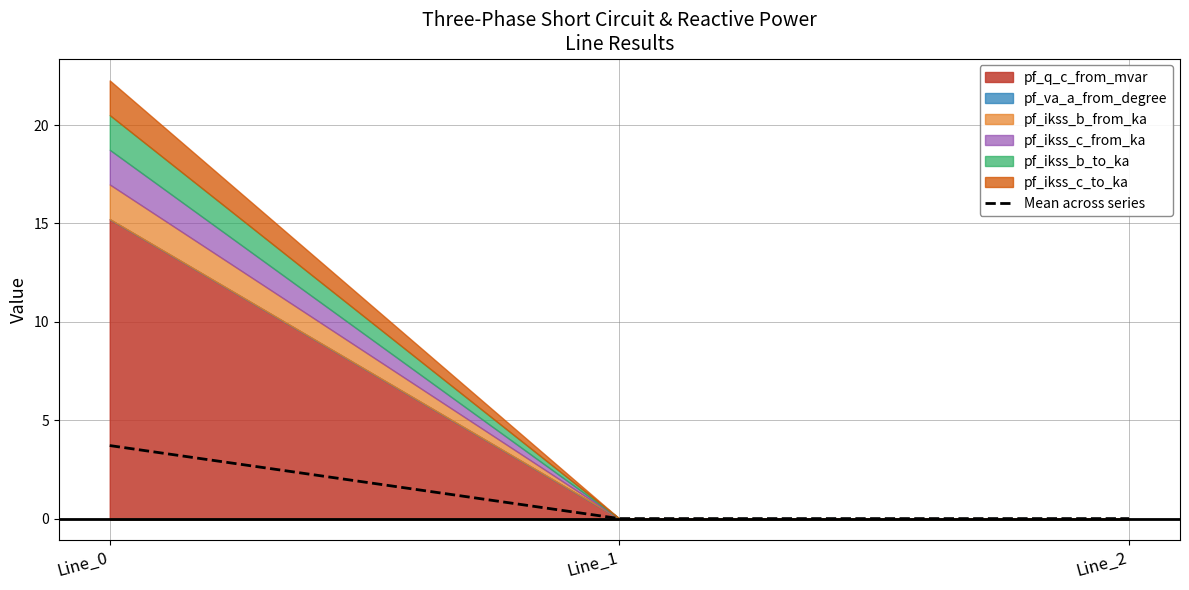

How many lines are shown in the chart?

1